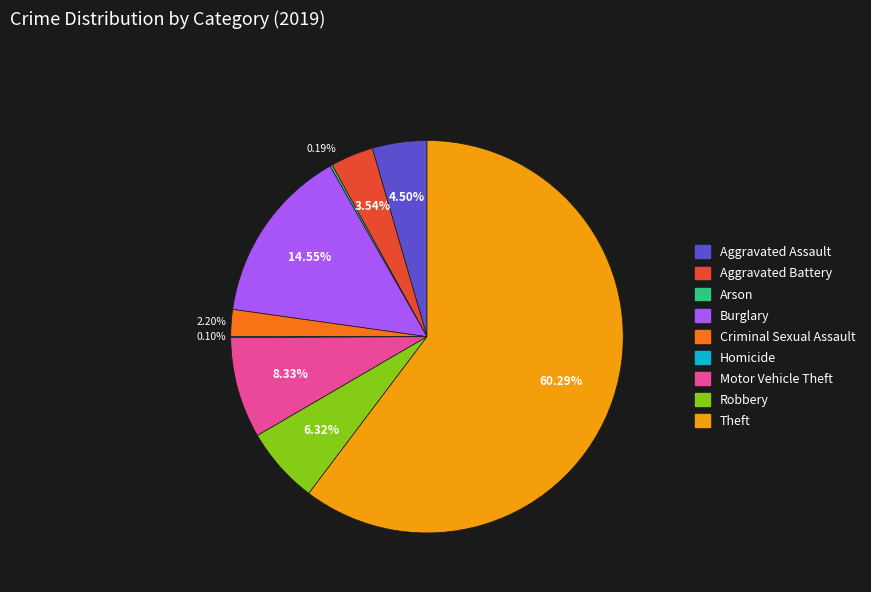

The Robbery slice represents 6% of the pie. True or false?

True